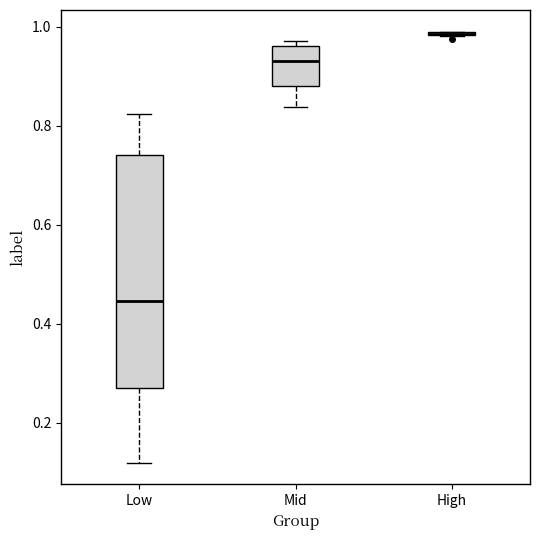

Which box is the tallest, from its lower edge to its upper edge?

Low